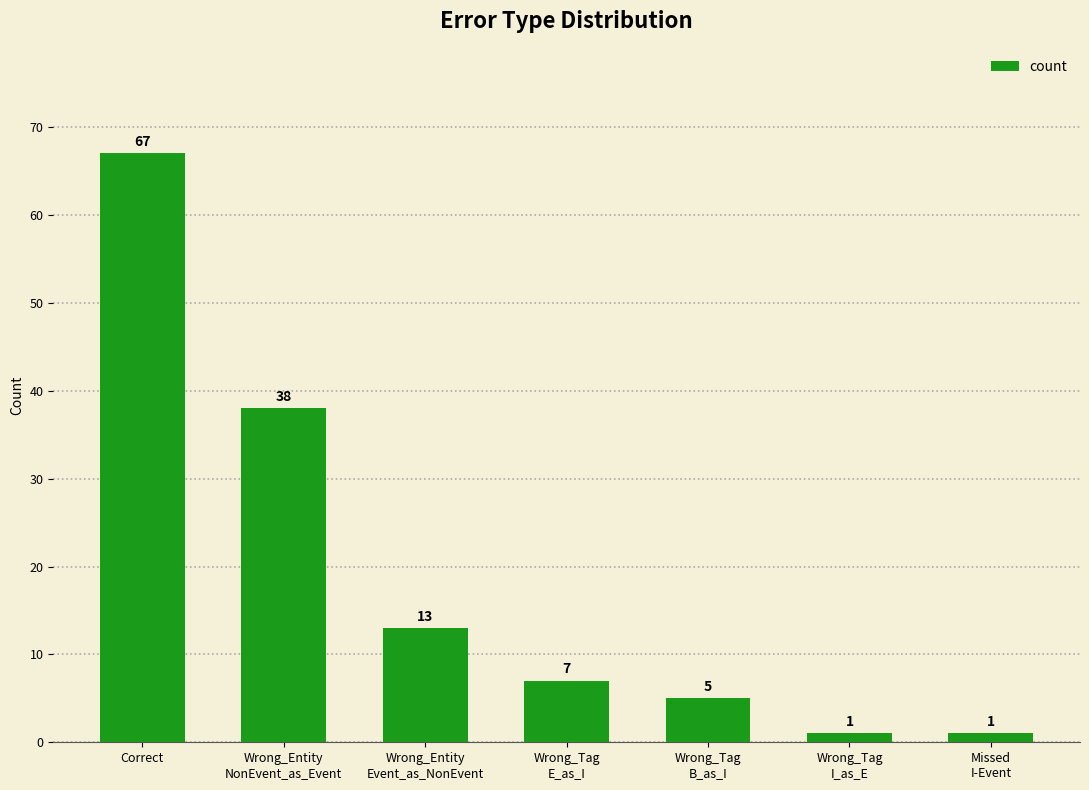

What is the minimum value shown in the chart?

1